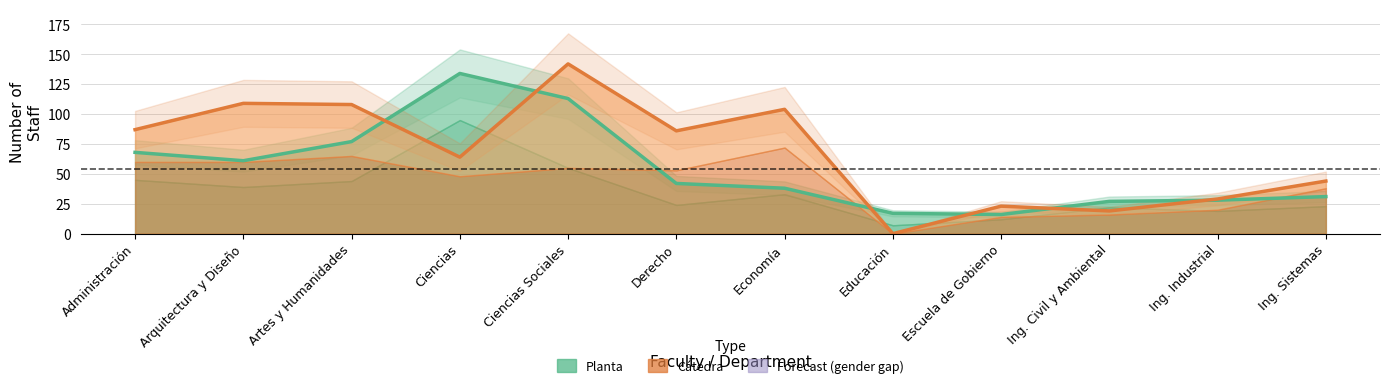

What is the difference between the Planta Hombres values at Economía and Educación?

26